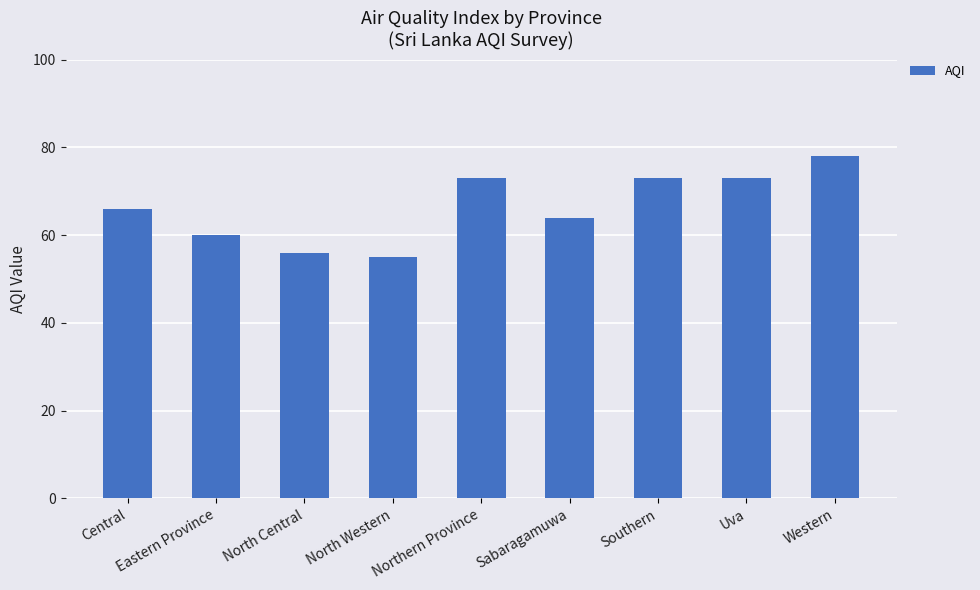

What is the average value?

66